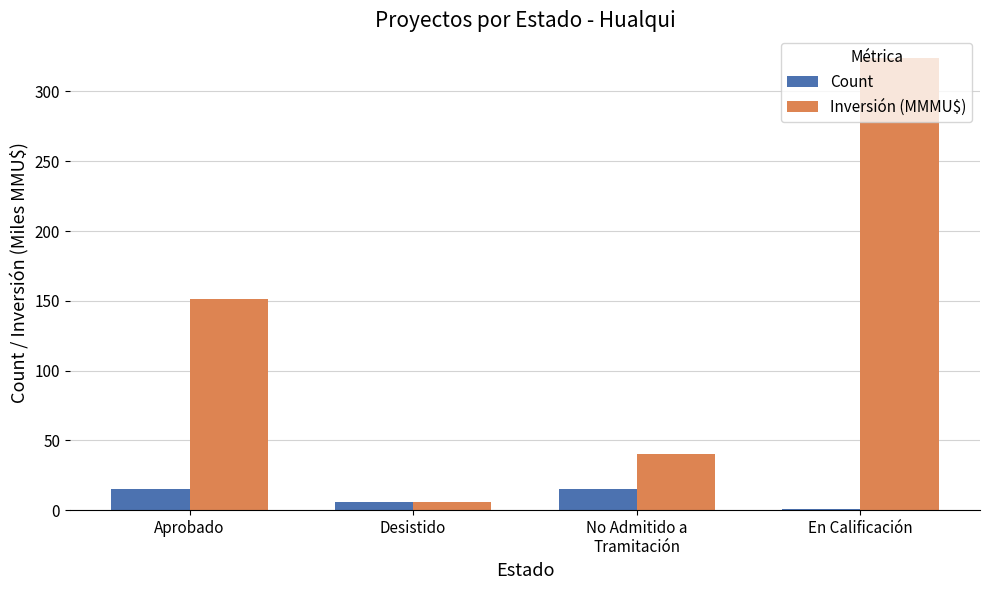

At which category is the sum across all series the highest?

En Calificación